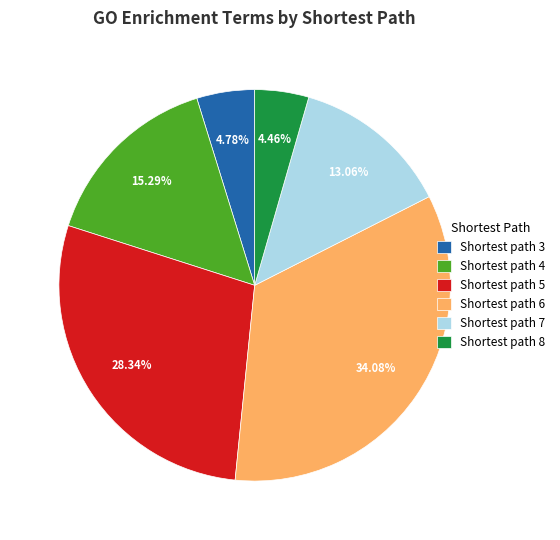

Between Shortest path 4 and Shortest path 8, which is larger?

Shortest path 4